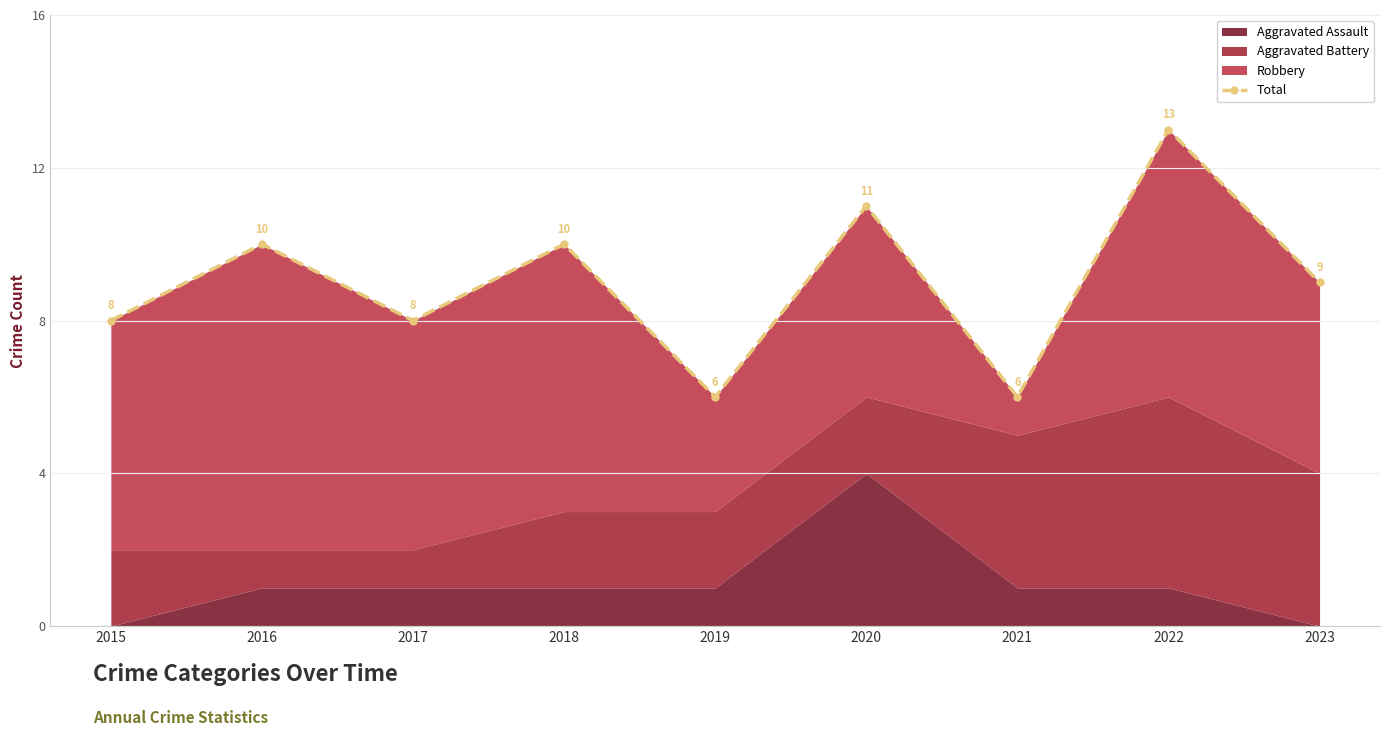

What is the change in value from 2021 to 2022?

+7